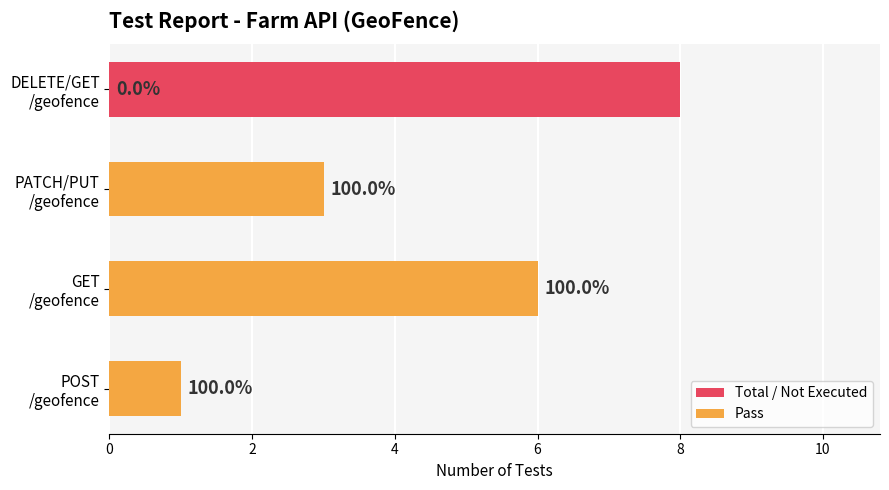

What are all the series names shown in the legend?

Total / Not Executed, Pass